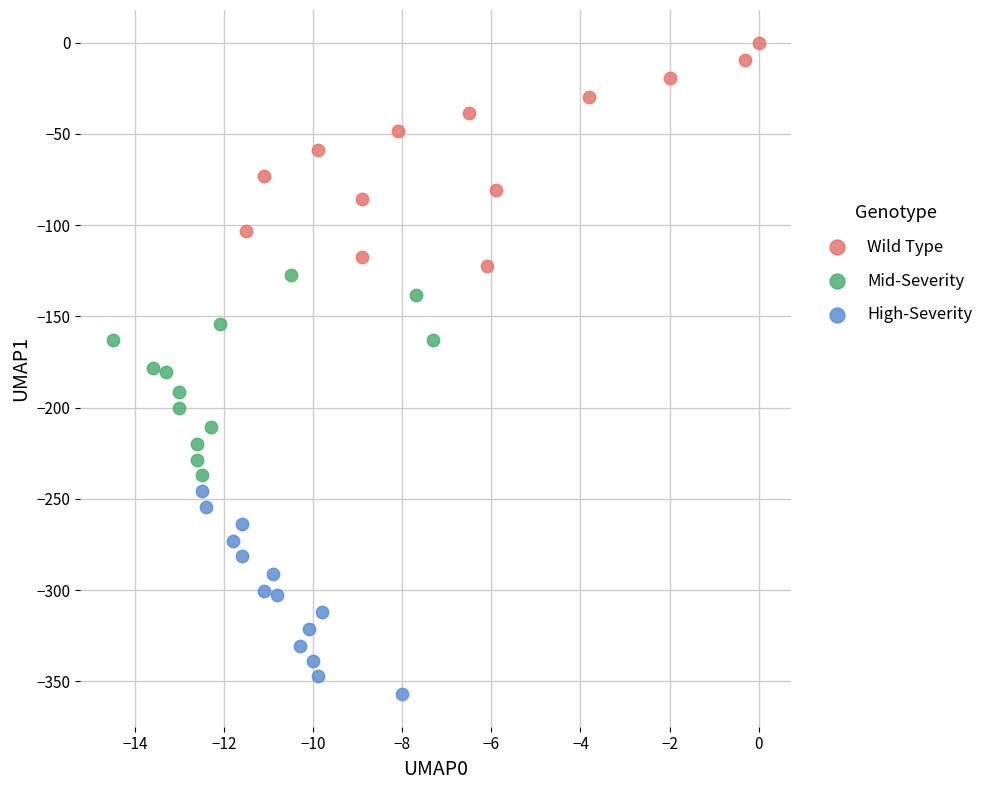

Which series contains the lowest Y value?

High-Severity